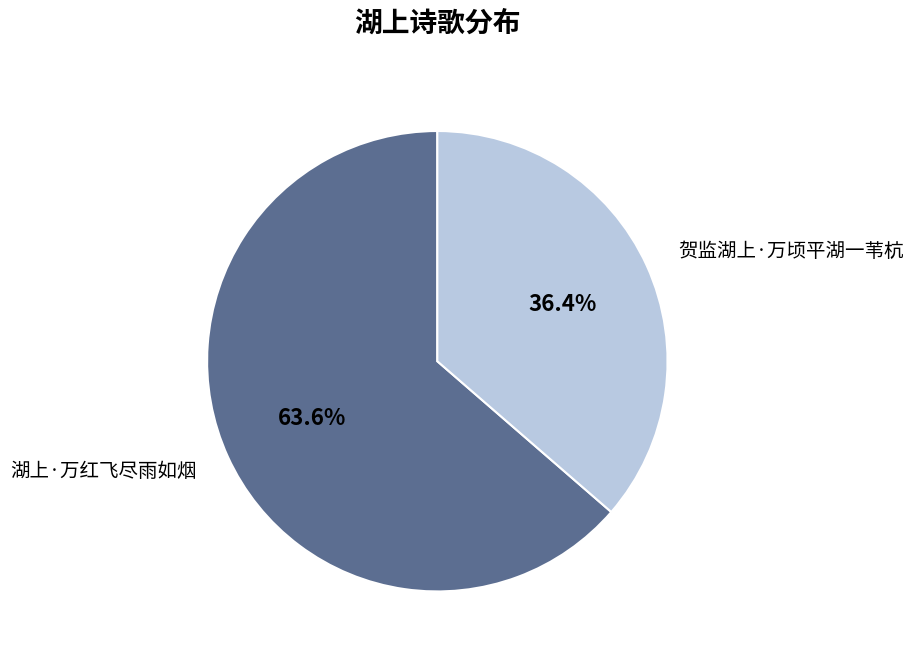

The 贺监湖上·万顷平湖一苇杭 slice represents 29% of the pie. True or false?

False